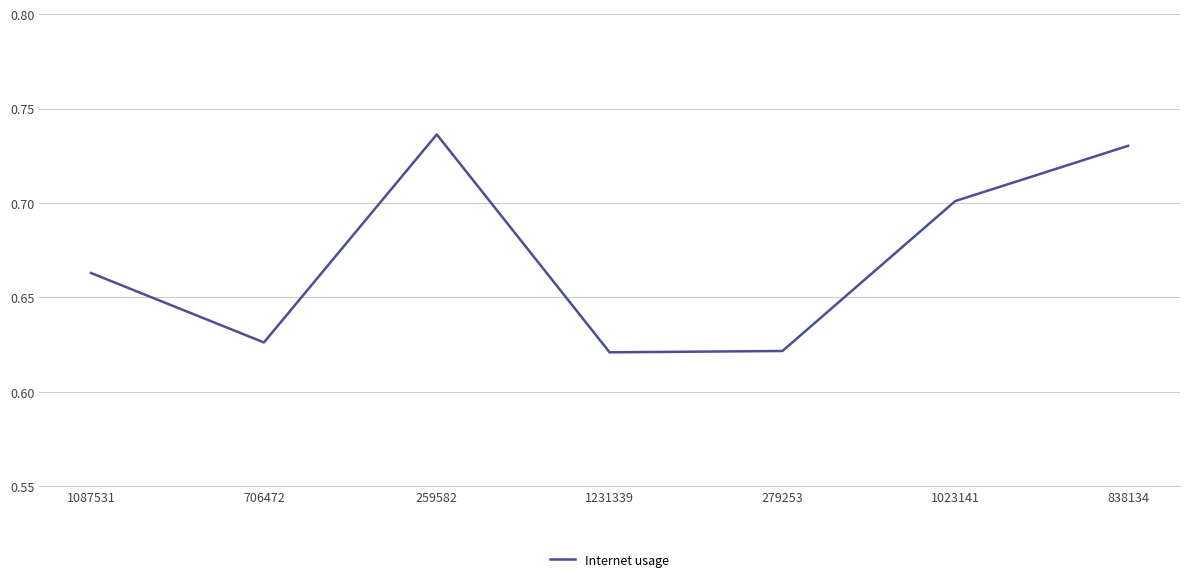

At which category does the data reach its first local peak?

259582